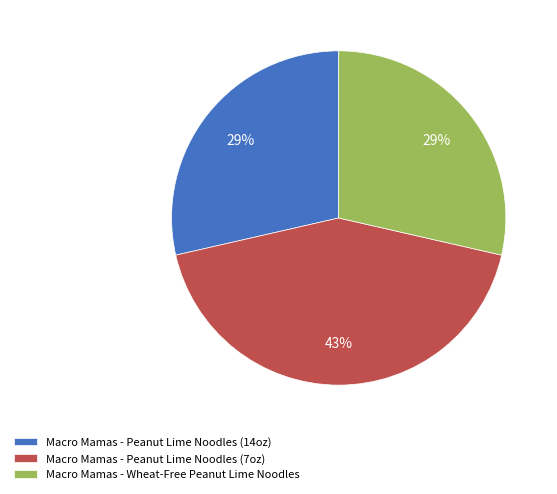

Is Macro Mamas - Wheat-Free Peanut Lime Noodles the majority of the pie?

No